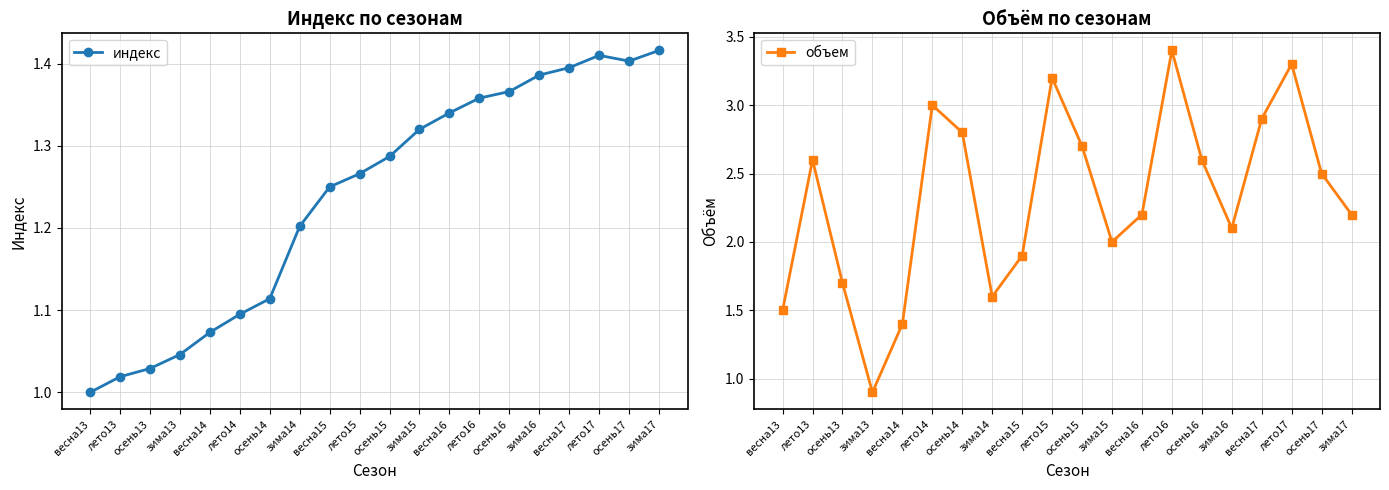

Read the индекс value at весна15.

1.2